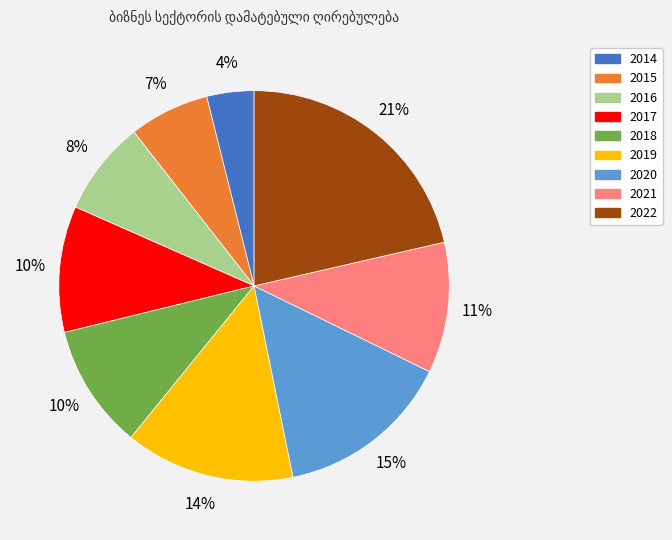

Approximately how many times larger is the value at 2017 compared to 2020?

0.7